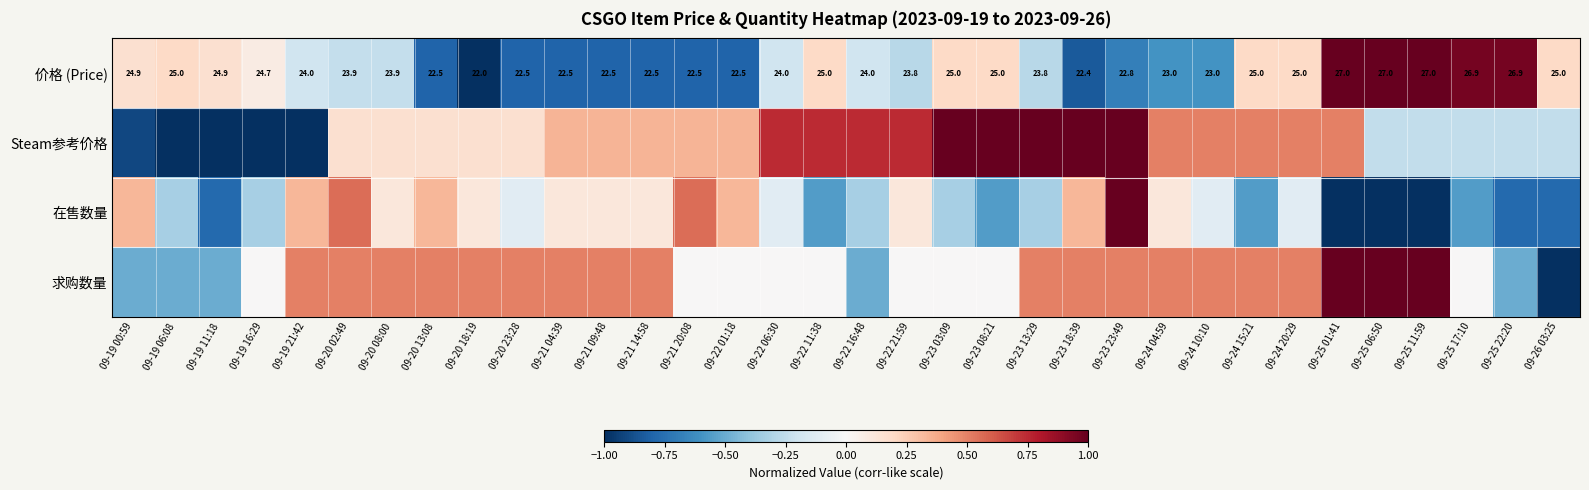

What is the difference between the maximum and minimum values in the 在售数量 series?

2.0